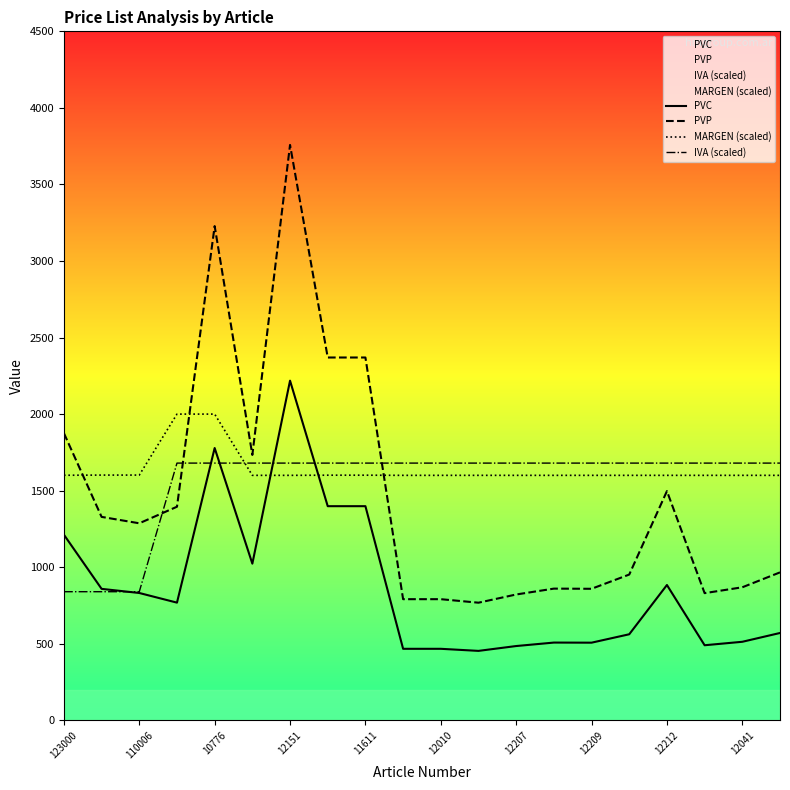

True or false: PVC and PVP intersect in this chart.

False